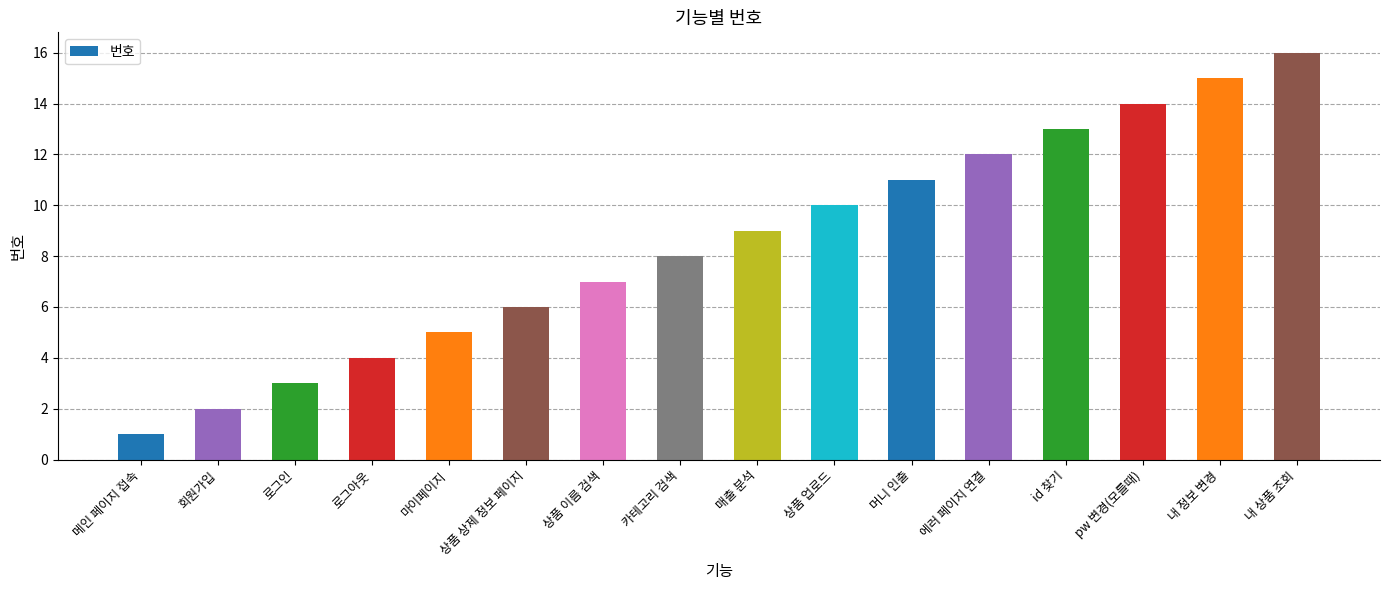

What position from the left is 상품 업로드?

10